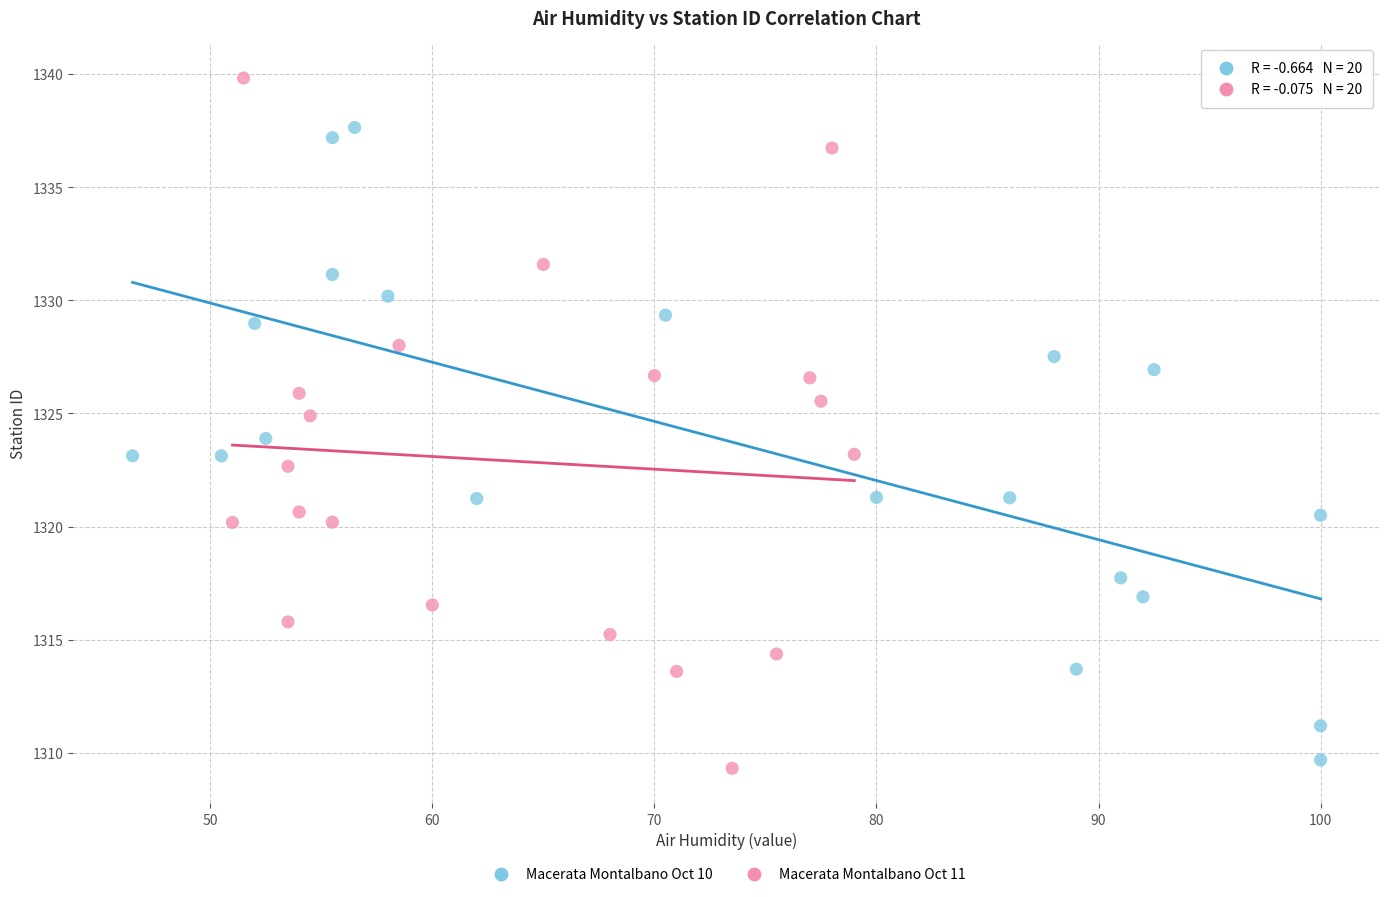

Which series contains the highest Y value?

Macerata Montalbano Oct 11